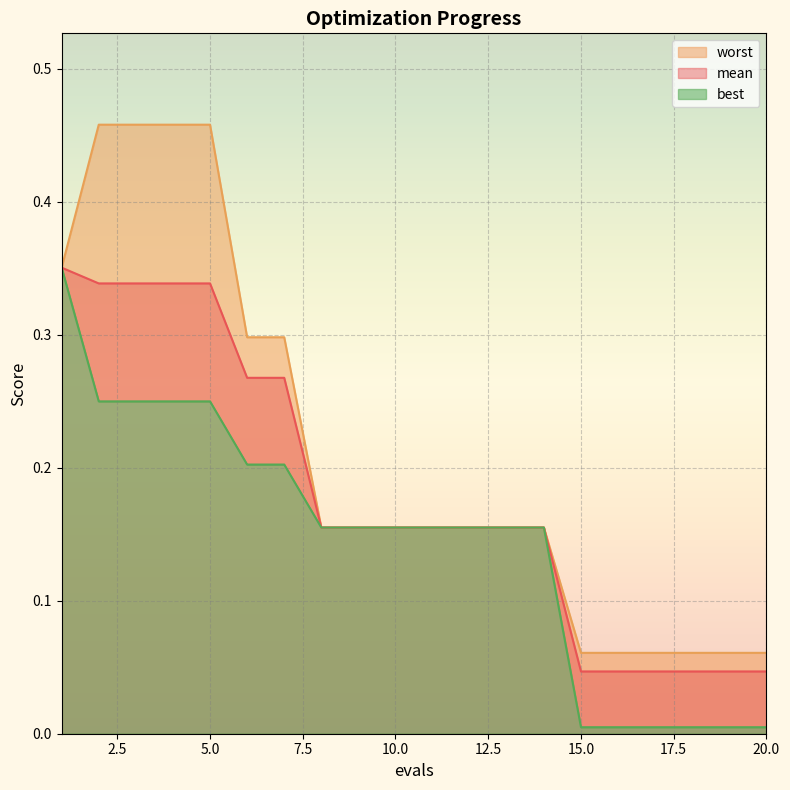

Does the chart display data point markers on the line(s)?

No